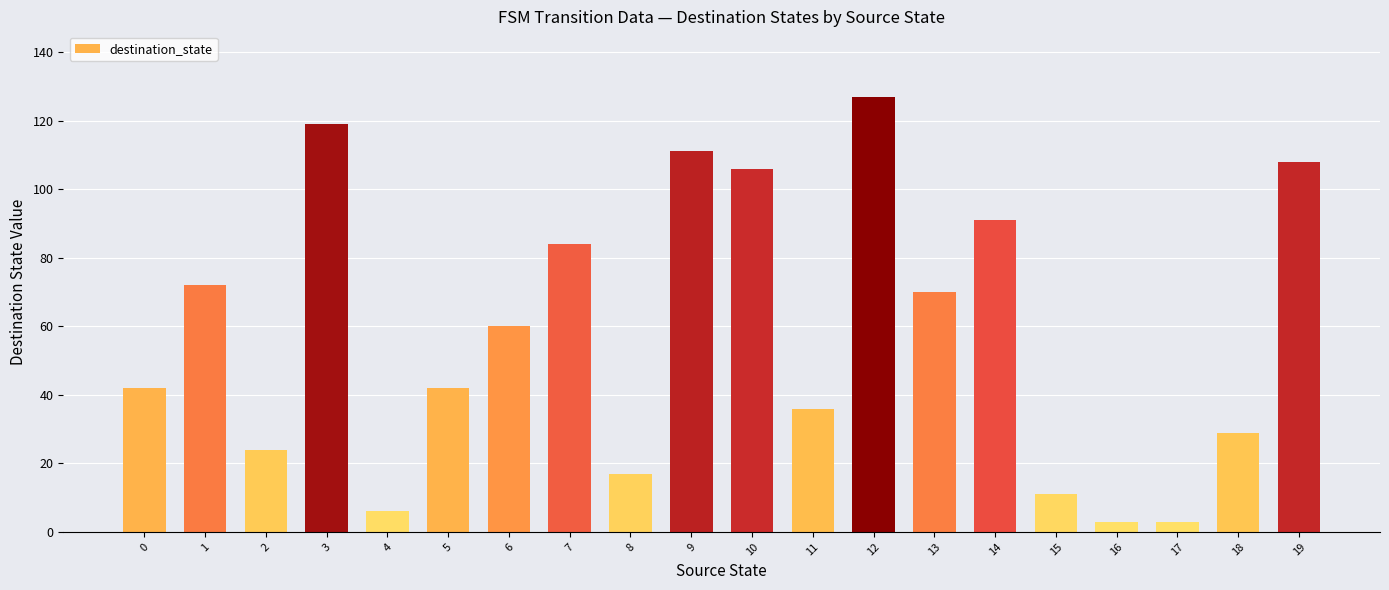

Reading left to right, transcribe all the data shown in this chart.

0=42	1=72	2=24	3=119	4=6	5=42	6=60	7=84	8=17	9=111	10=106	11=36	12=127	13=70	14=91	15=11	16=3	17=3	18=29	19=108